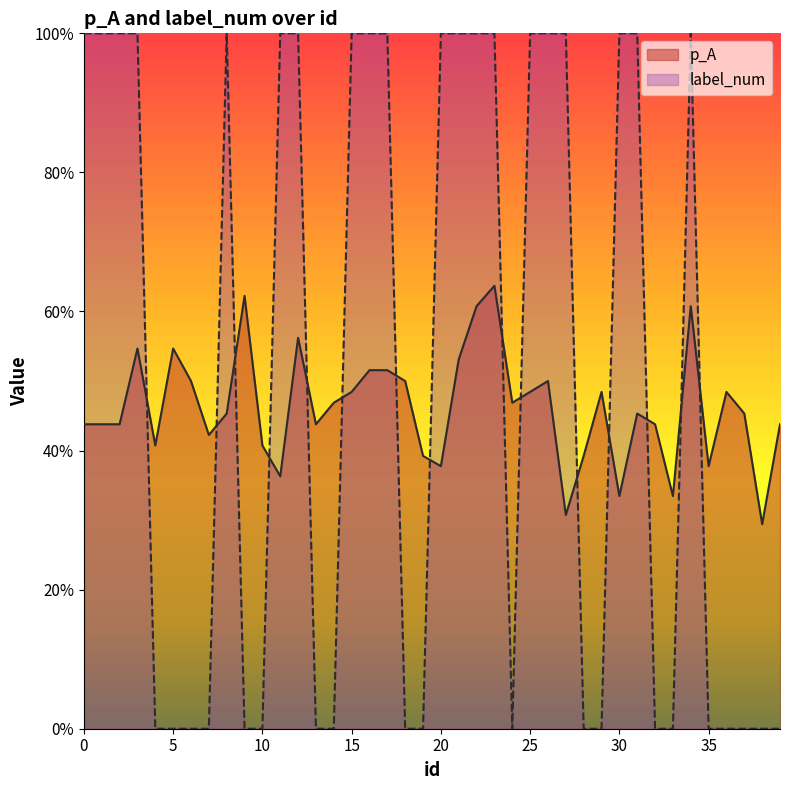

How many categories are shown in the chart?

40